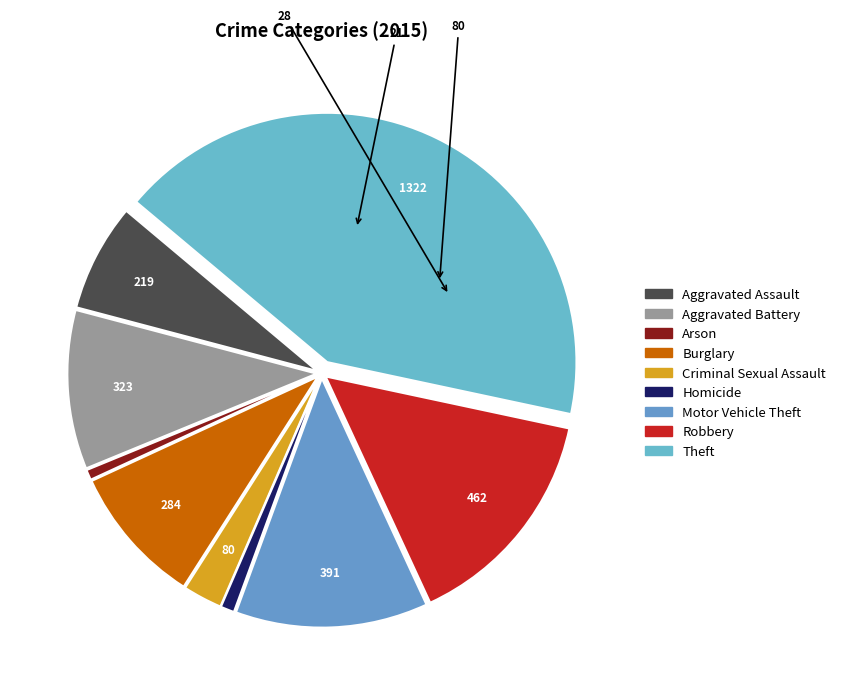

How many slices are in this pie chart?

9